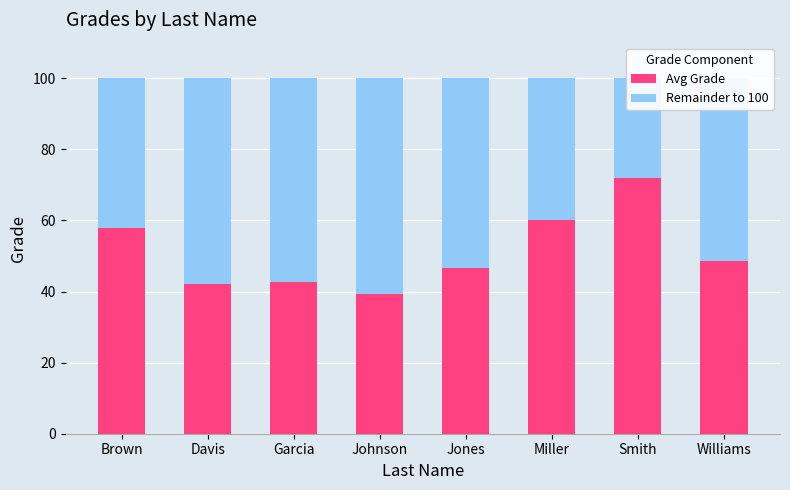

Count the number of data series in this chart.

2